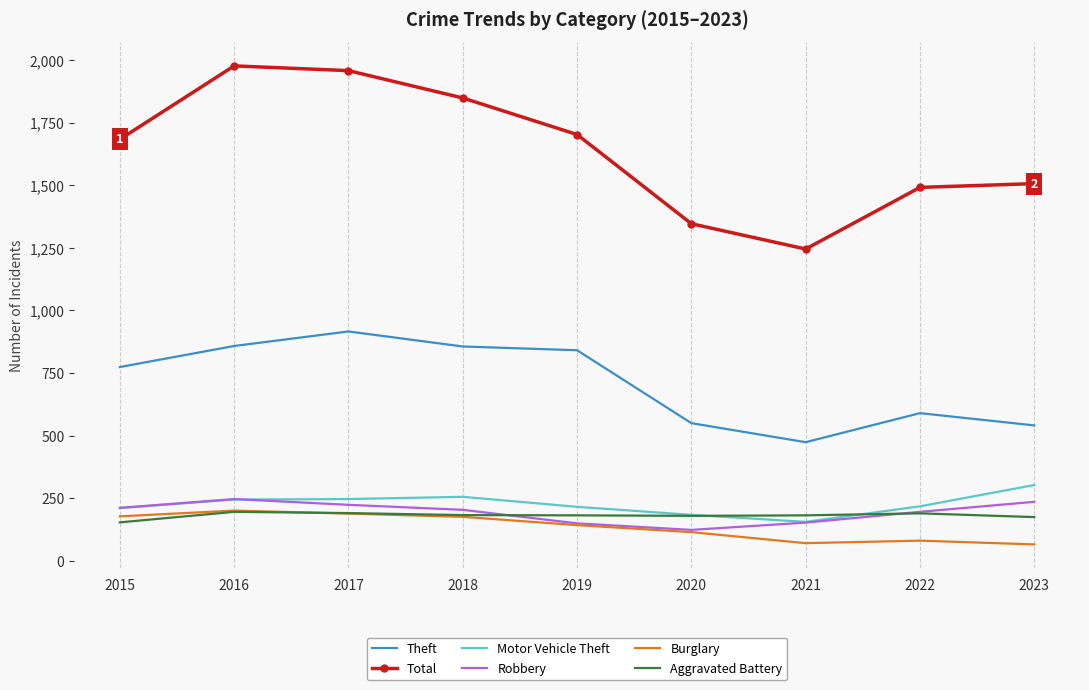

At how many categories does at least one series exceed 830?

9